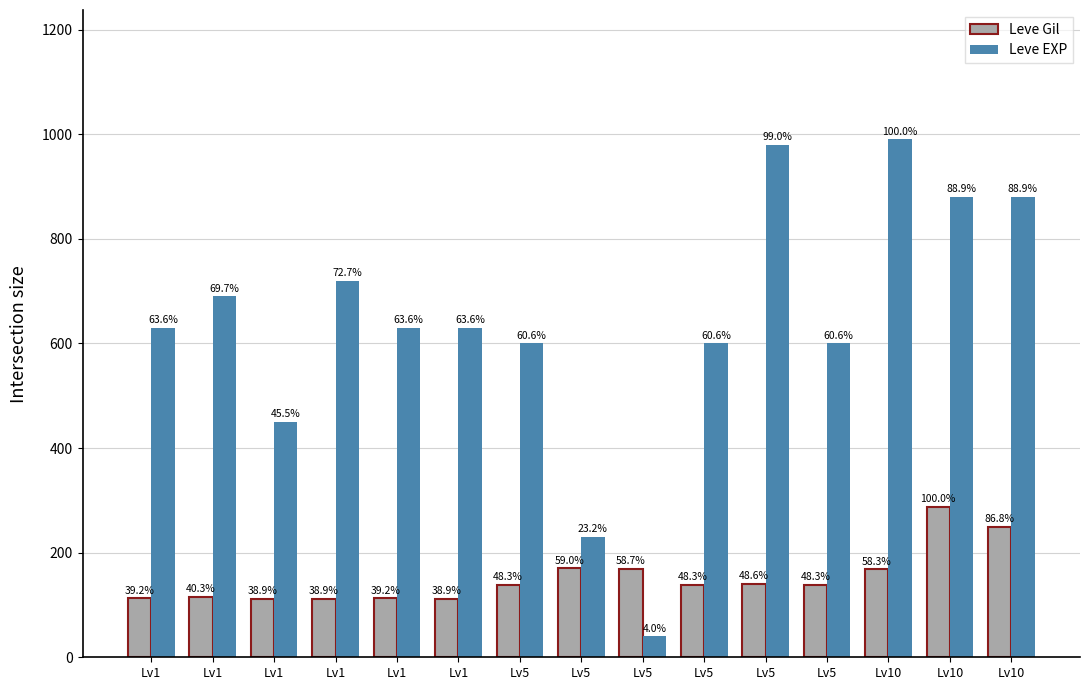

Is it true that Leve Gil equals 250 at Lv10?

True